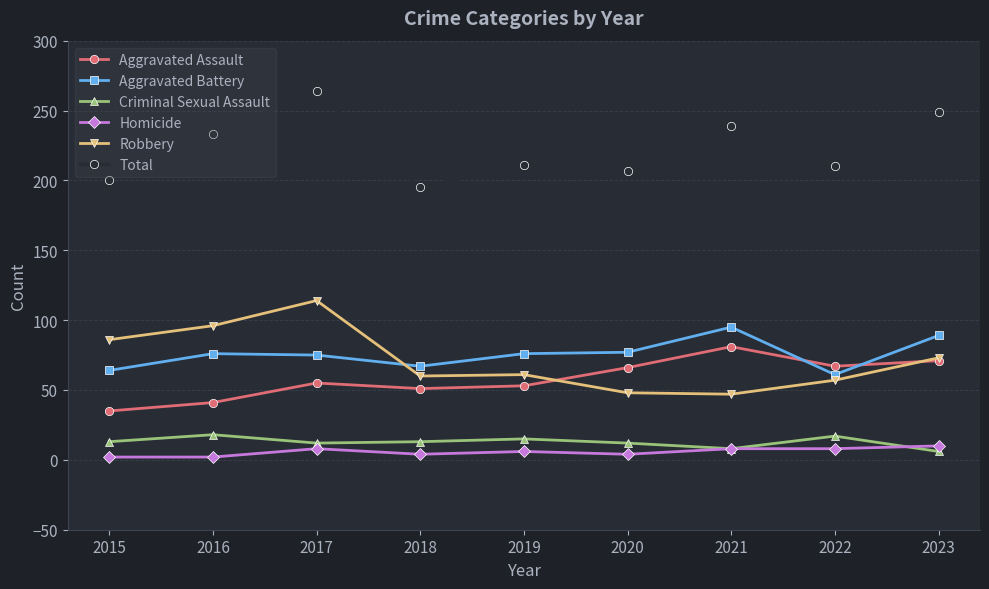

What is the sum of all Criminal Sexual Assault values?

114